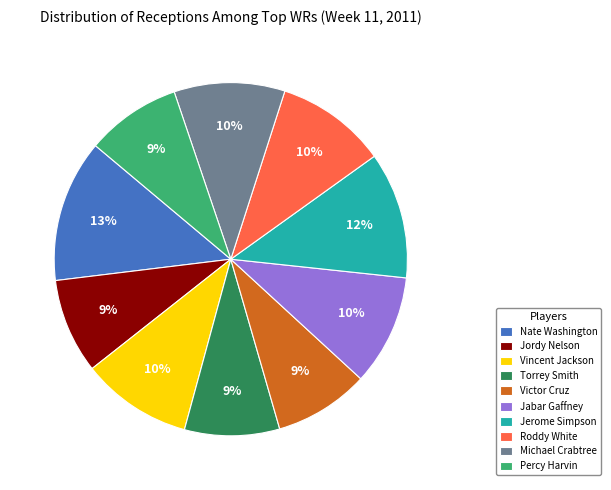

Approximately how many times larger is the value at Torrey Smith compared to Vincent Jackson?

0.9